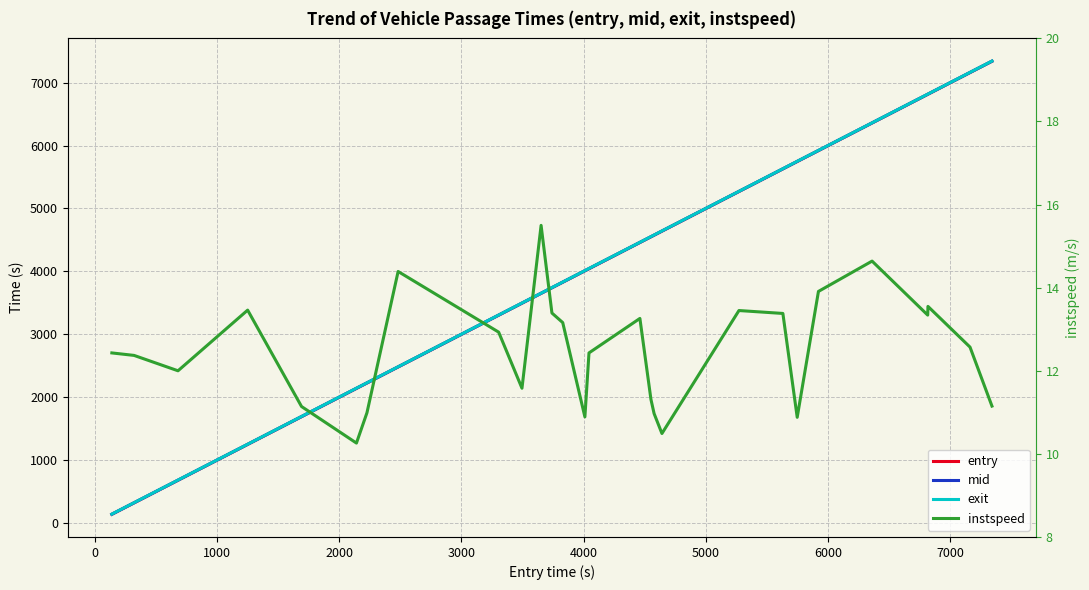

Is the value of exit at 18 greater than the value of instspeed at 7000?

Yes